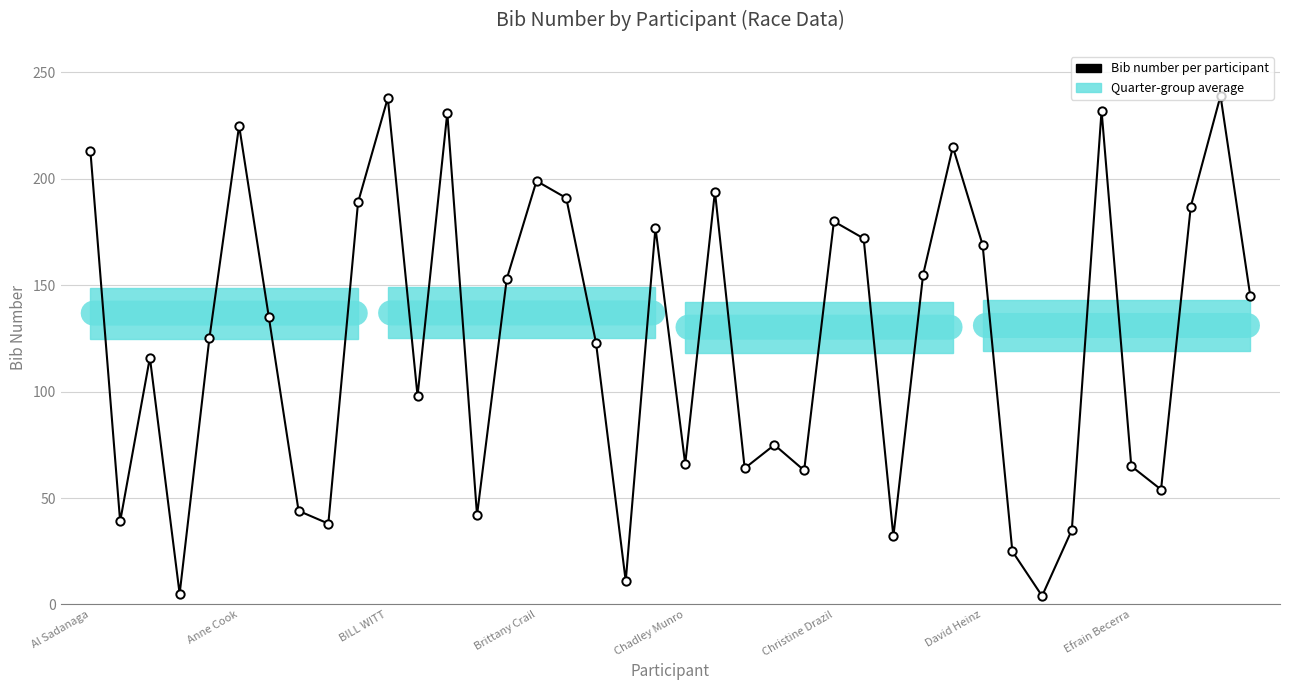

How many points are lower than both their immediate neighbors (excluding endpoints)?

12